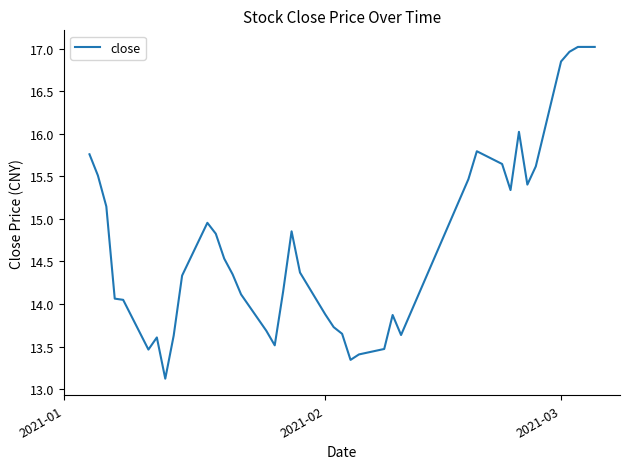

What is the smallest value displayed?

13.1